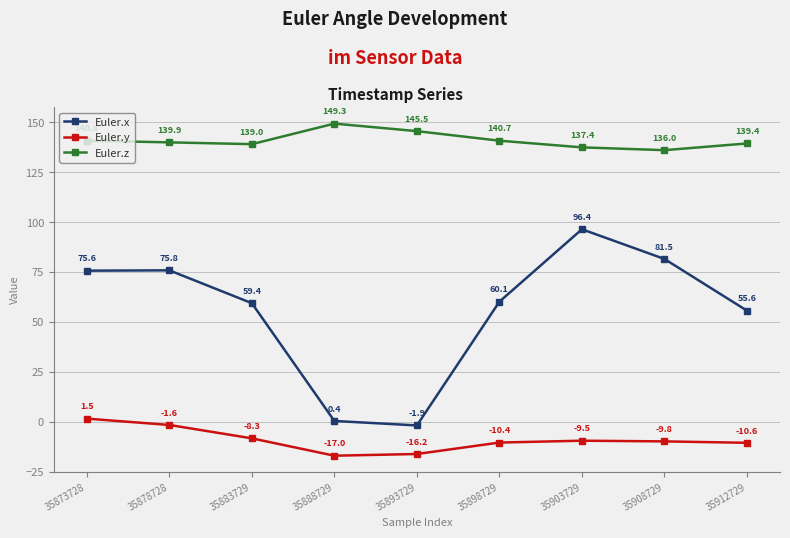

Which series changed the most between 35873728 and 35878728?

Euler.y